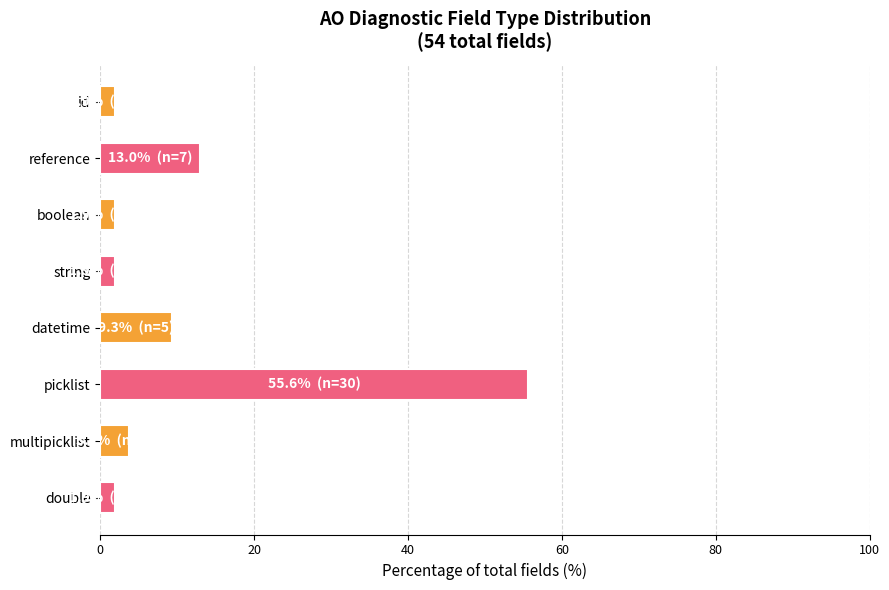

What is the label of the 4th bar from the bottom?

datetime